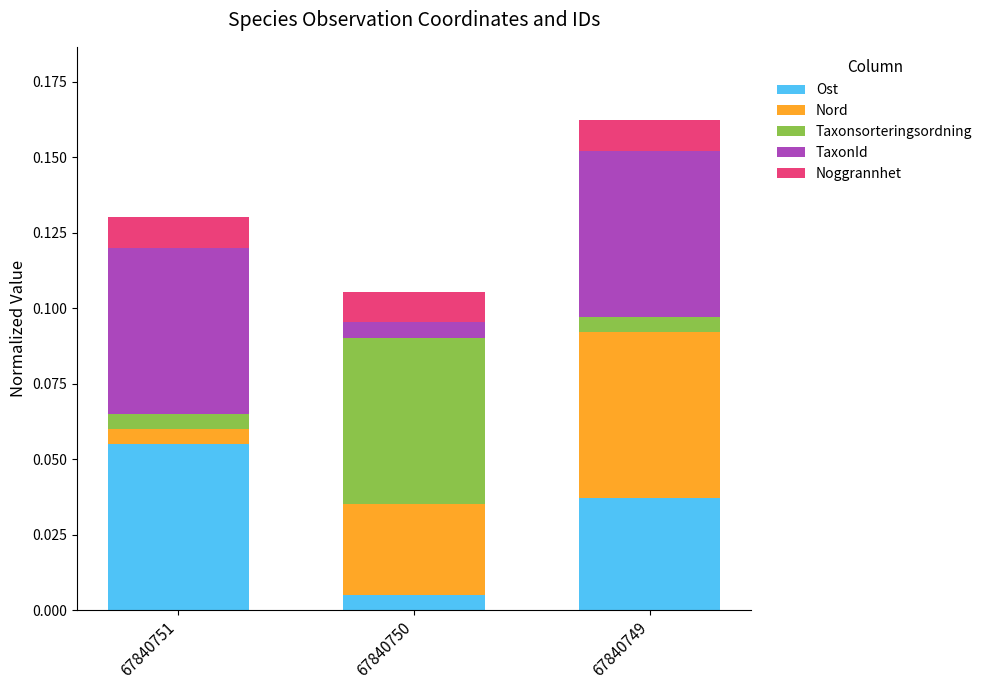

True or false: Ost has a value of 0.0 at 67840751.

False